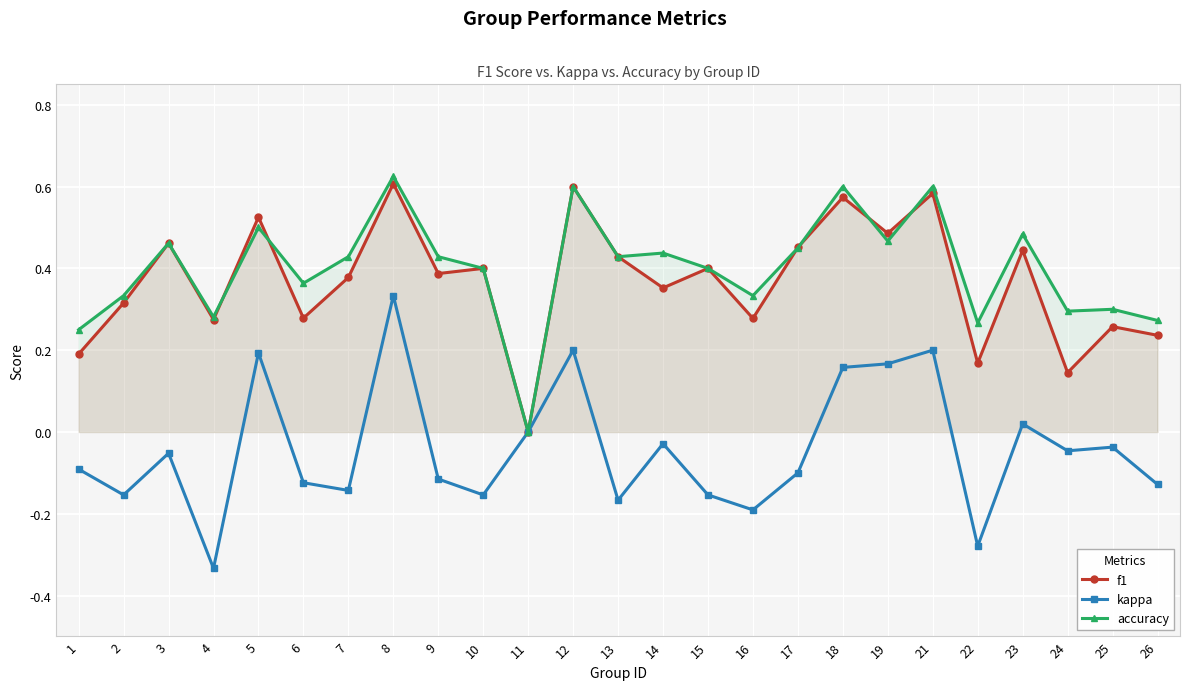

Where is the first local maximum for accuracy?

3